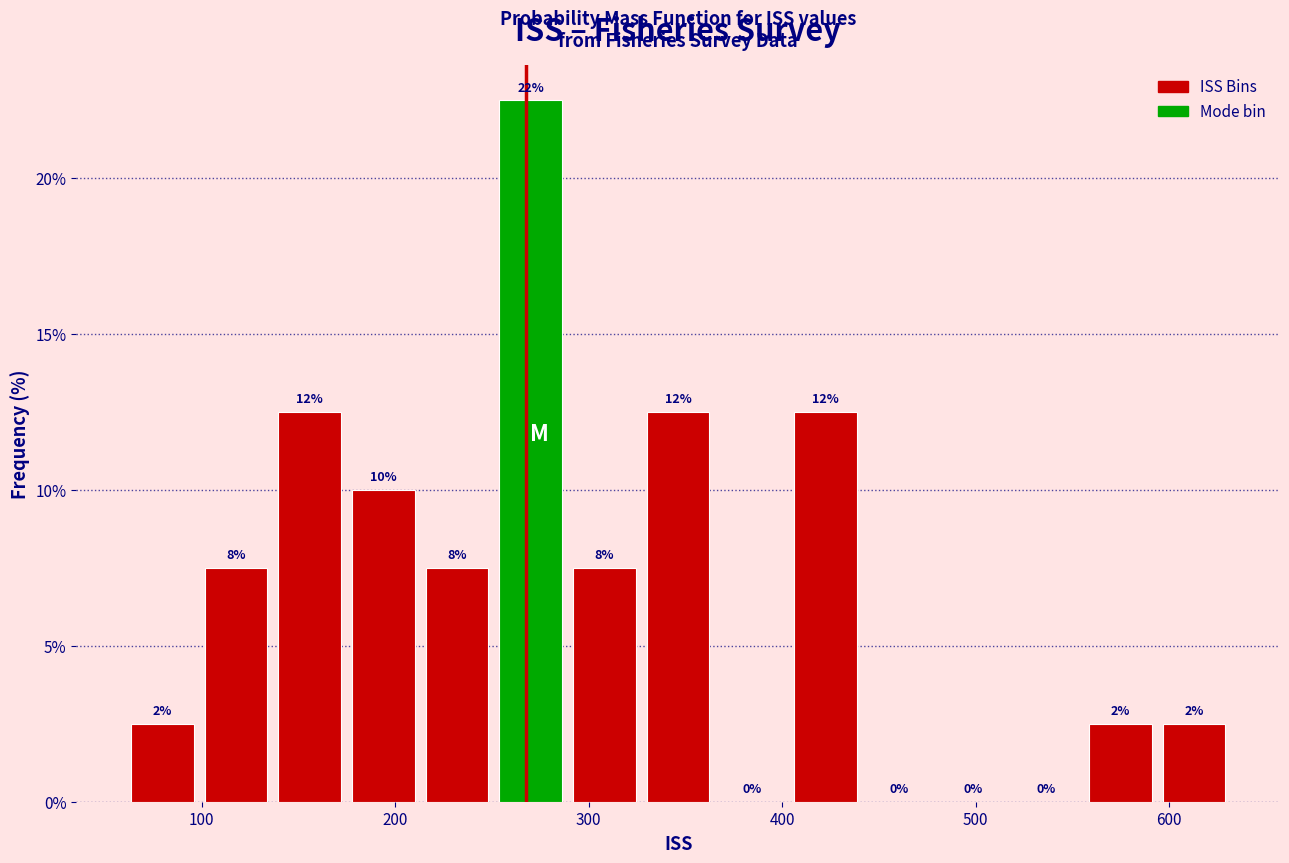

Around what value on the x-axis is the tallest bar? Give the approximate position of its centre, as read against the axis.

270